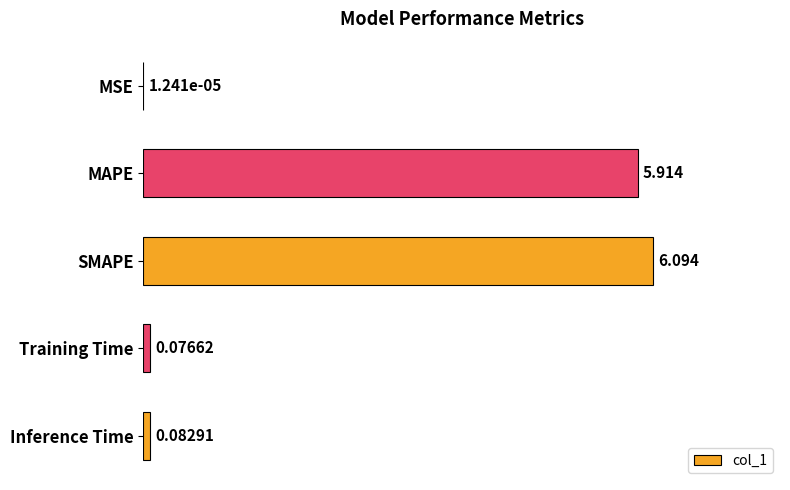

At which label is the value closest to 3?

MAPE